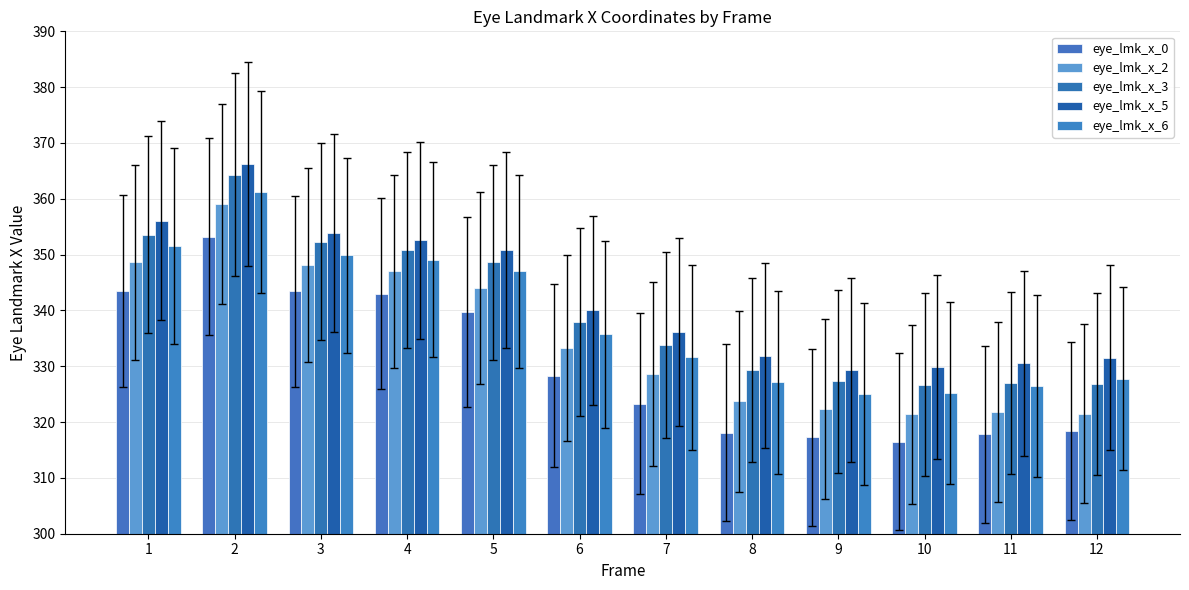

What are all the series names shown in the legend?

eye_lmk_x_0, eye_lmk_x_2, eye_lmk_x_3, eye_lmk_x_5, eye_lmk_x_6